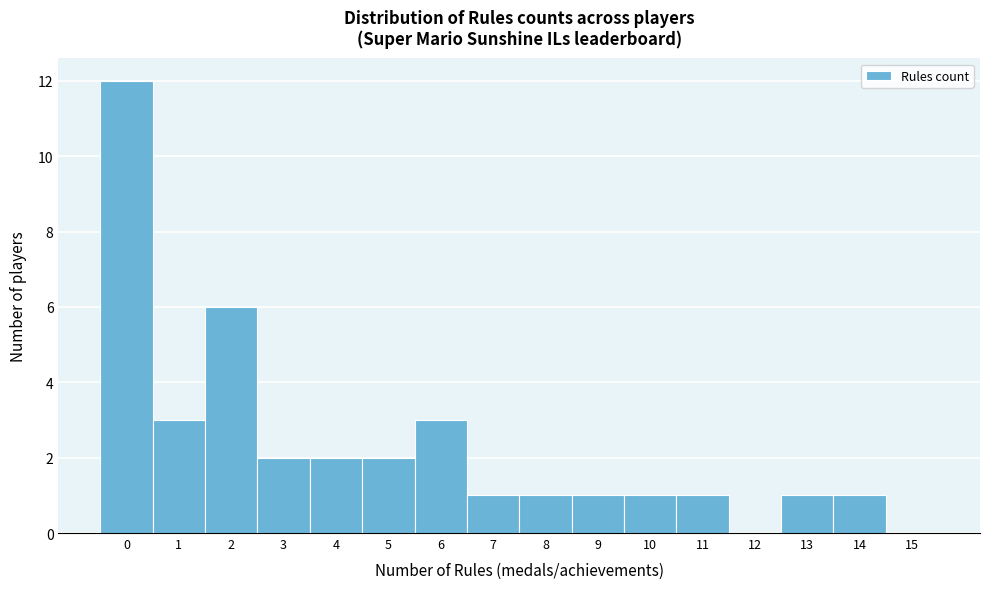

How tall is the bar that spans 13.5 to 14.5 on the x-axis? The values are not printed on the chart, so give them approximately, as read against the axis.

1